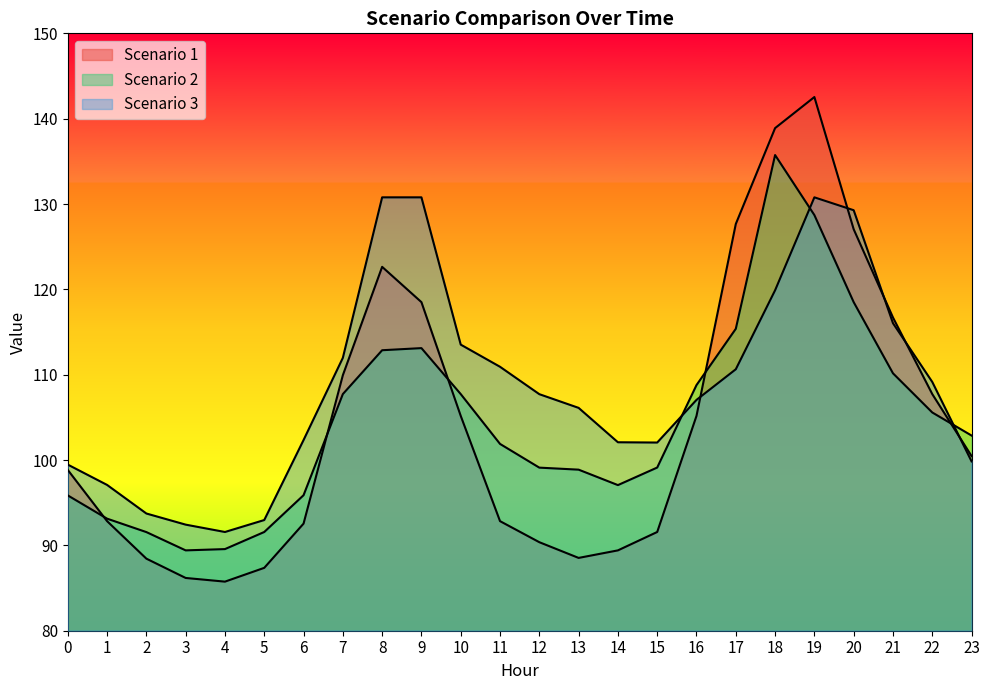

How many data points in Scenario 3 are above 107?

13